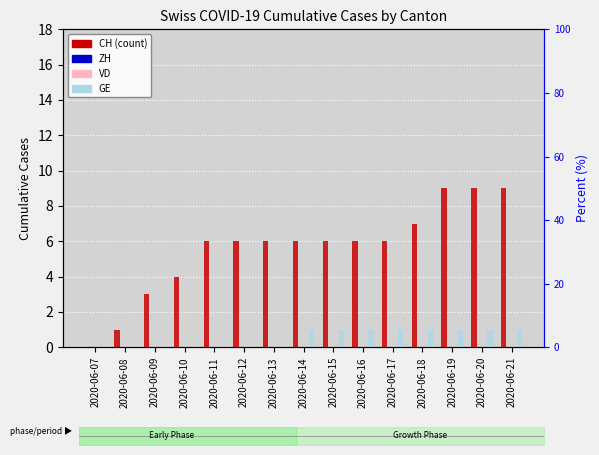

What is the difference between the highest and lowest values at 2020-06-19?

9